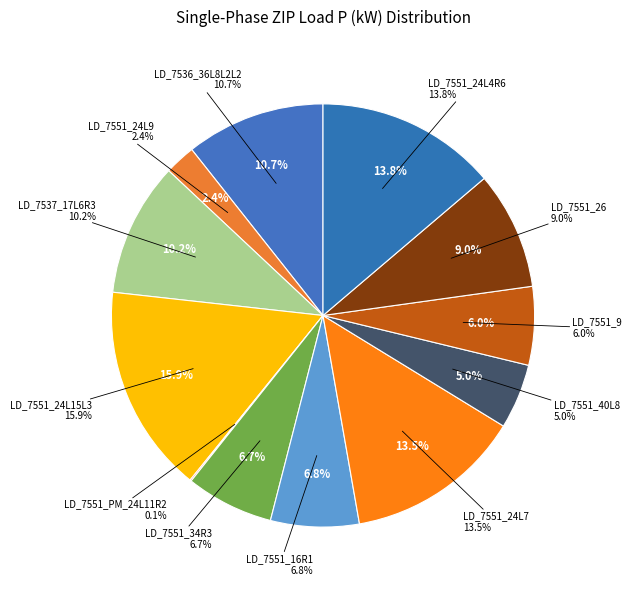

What percentage do LD_7551_24L7 and LD_7551_40L8 together represent?

18.5%